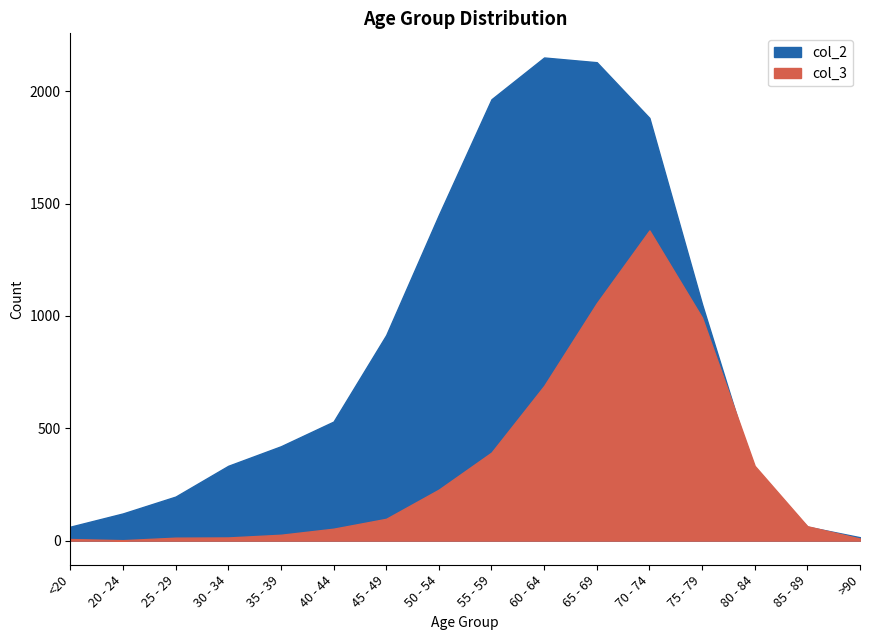

Which series has the largest range (max minus min)?

col_2